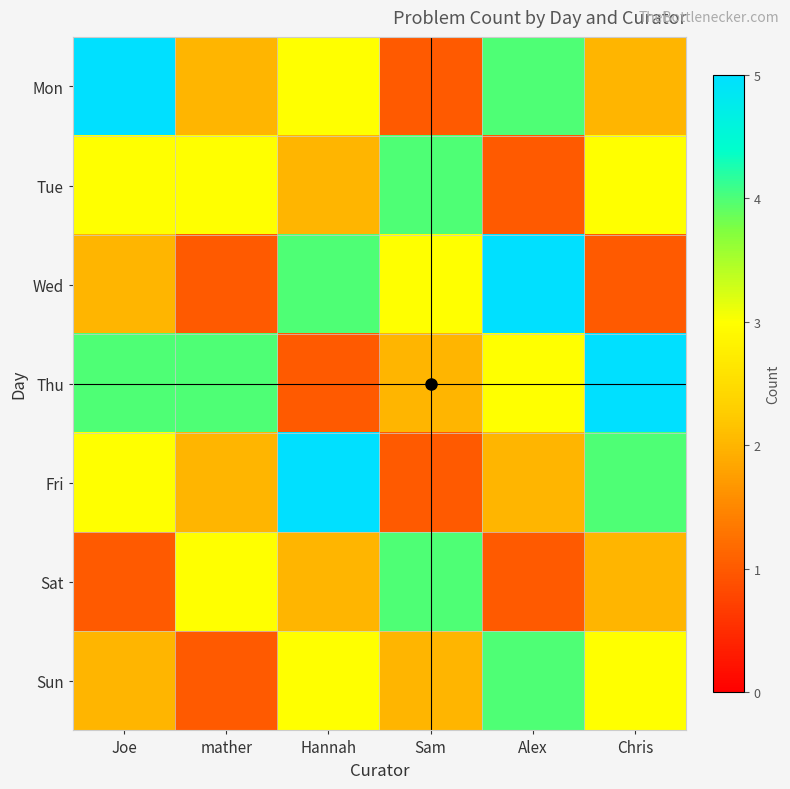

What is the difference between the highest and lowest values at Alex?

4